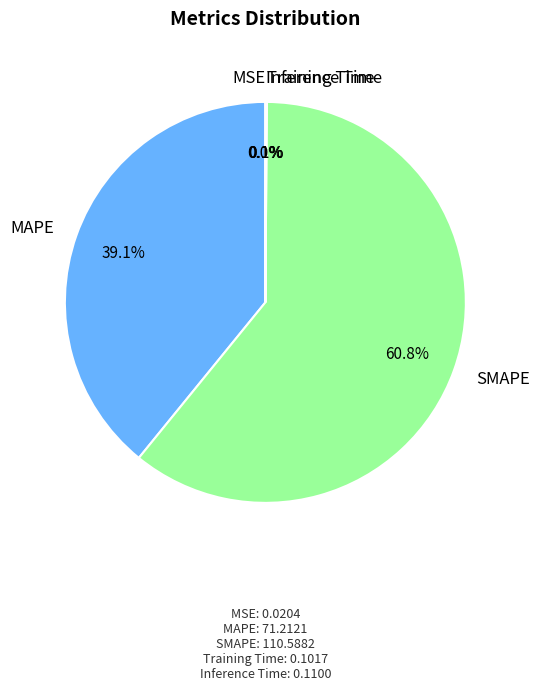

Is it true that SMAPE is 61% of the pie?

True